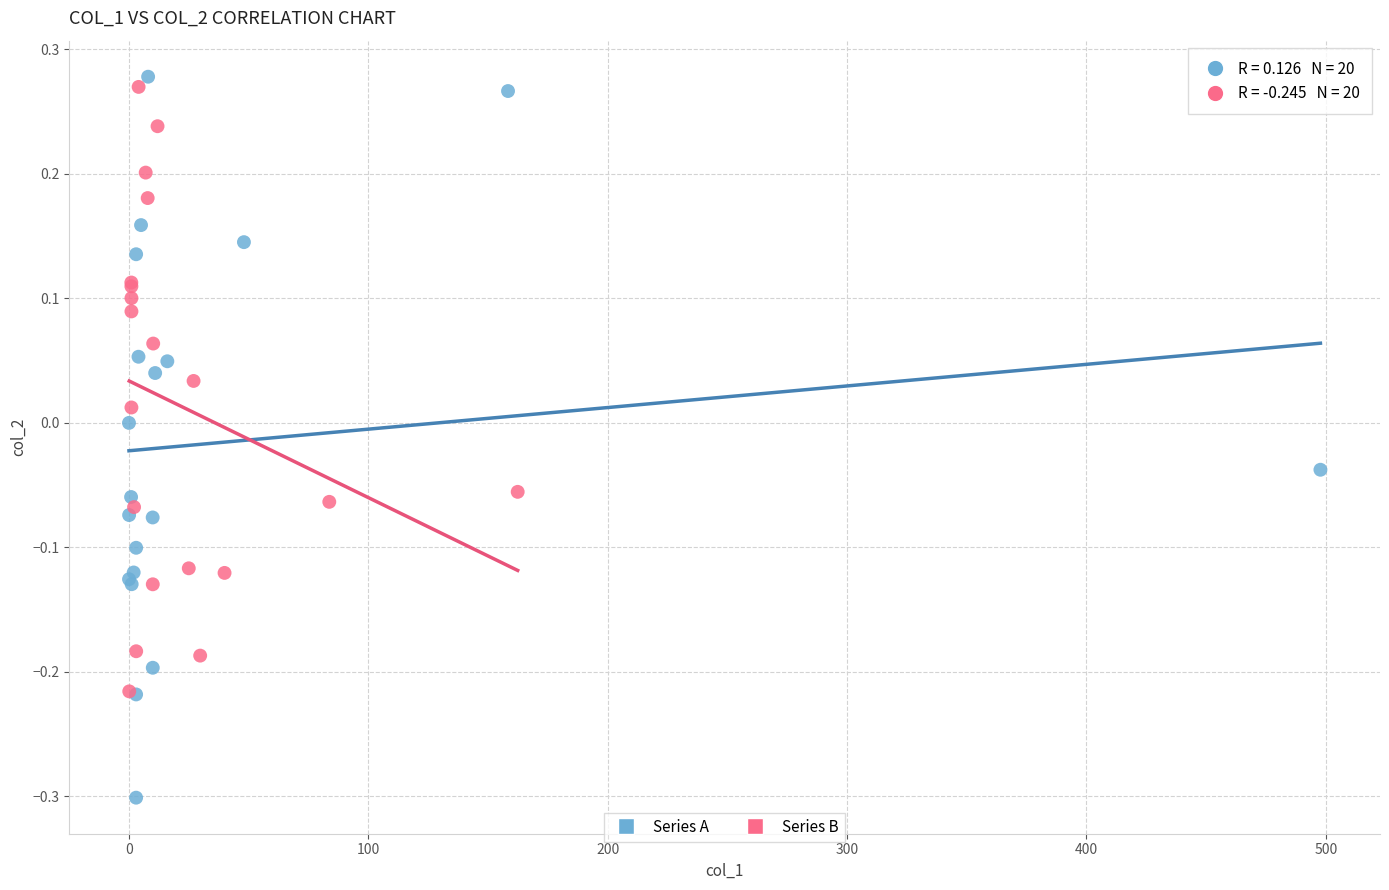

What are all the series names shown in the legend?

Series A, Series B